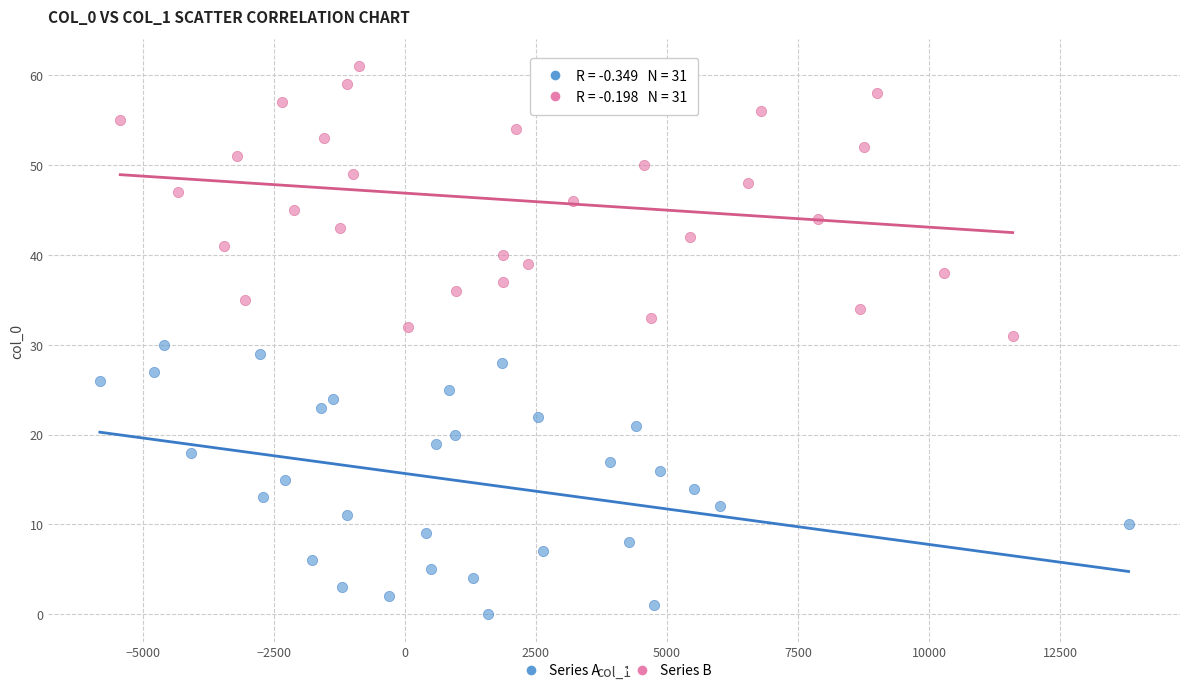

Which series reaches the minimum Y coordinate?

Series A